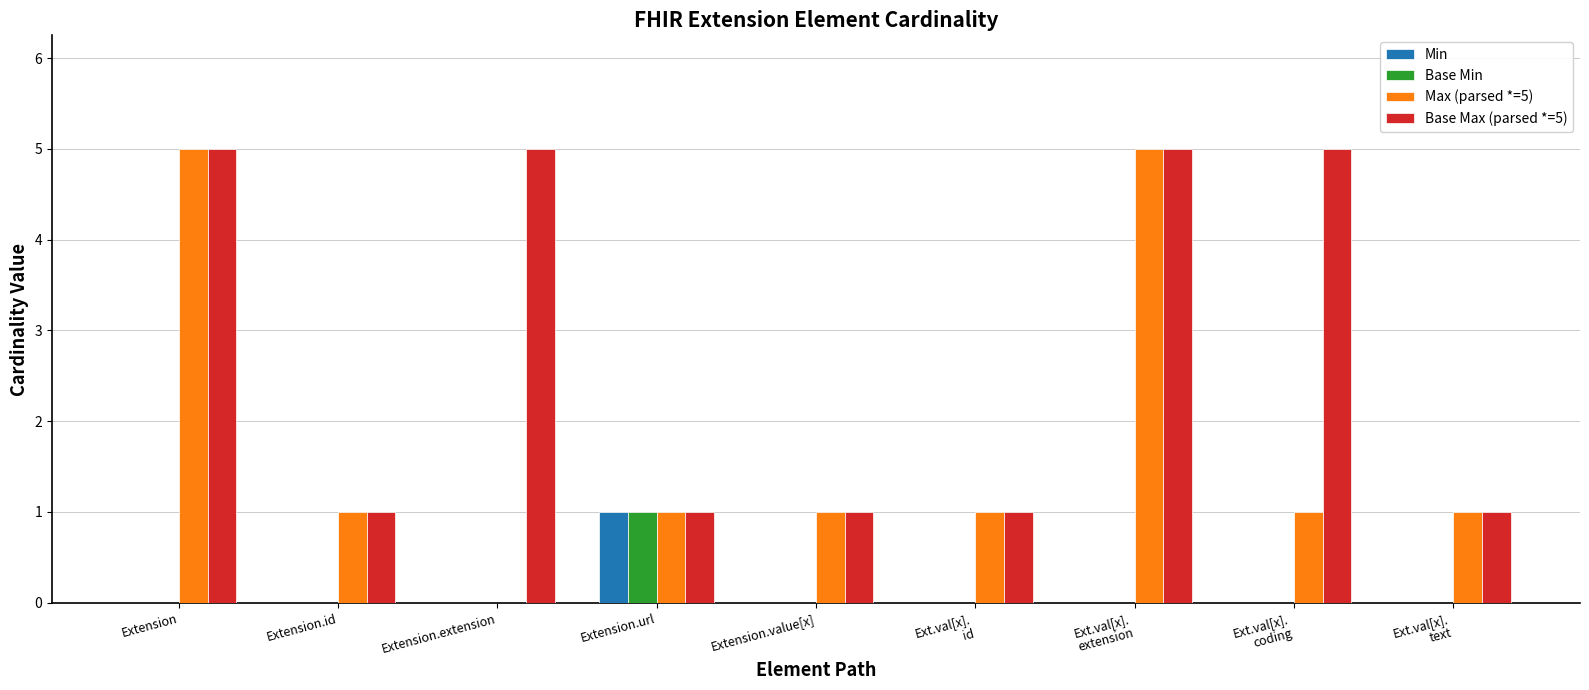

Between Extension.extension and Ext.val[x].
text, which series saw the biggest shift?

Base Max (parsed *=5)